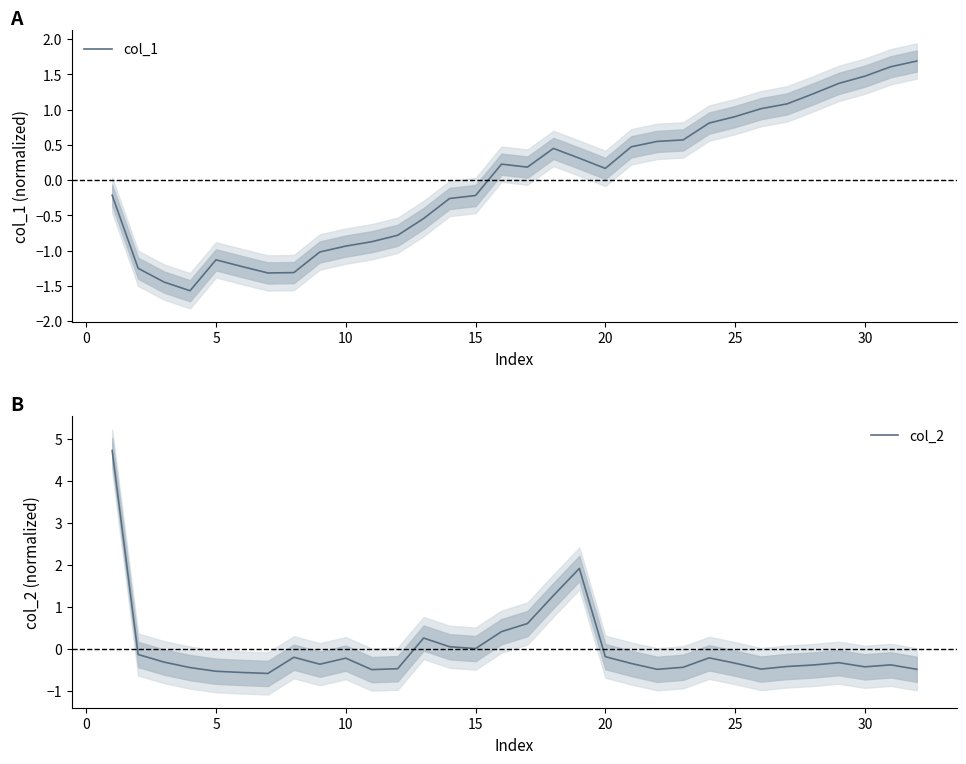

What are all the series names shown in the legend?

col_1, col_2